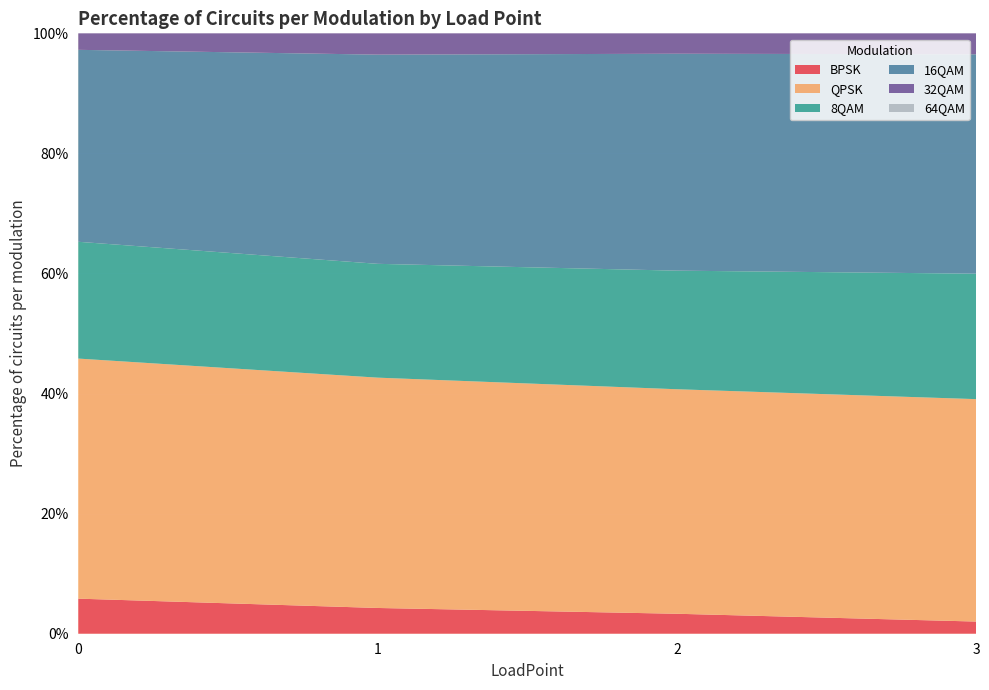

Reading left to right, what are all the values shown in this chart?

BPSK: 0=0.1	1=0.0	2=0.0	3=0.0
QPSK: 0=0.4	1=0.4	2=0.4	3=0.4
8QAM: 0=0.2	1=0.2	2=0.2	3=0.2
16QAM: 0=0.3	1=0.3	2=0.4	3=0.4
32QAM: 0=0.0	1=0.0	2=0.0	3=0.0
64QAM: 0=0.0	1=0.0	2=0.0	3=0.0